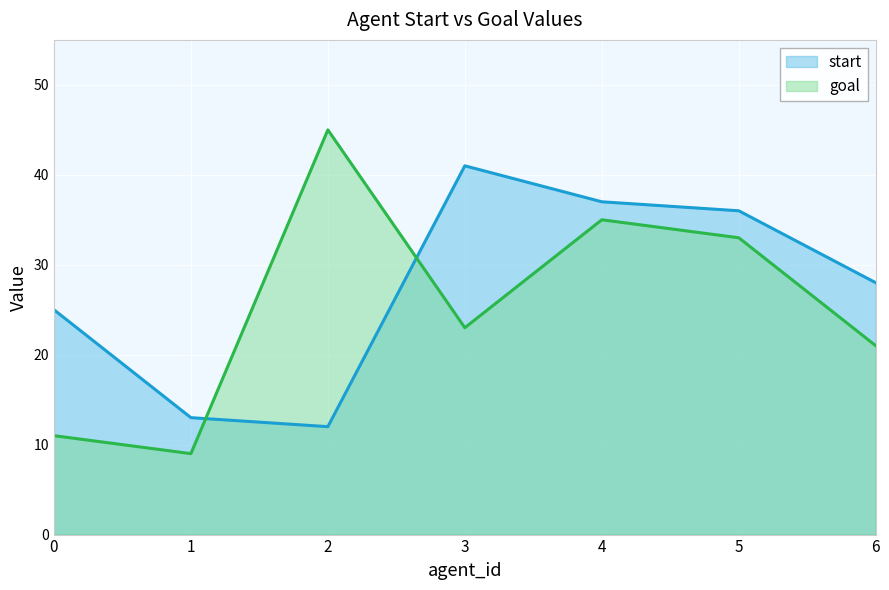

The value of goal at 6 is 21. True or false?

True